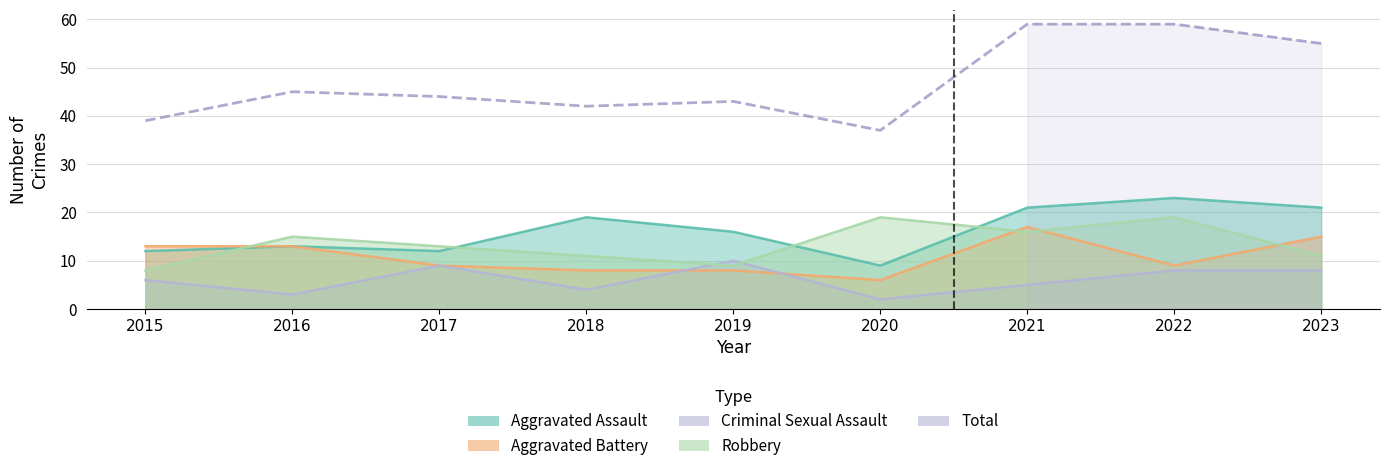

Rank the categories by Total value from lowest to highest.

2020, 2015, 2018, 2019, 2017, 2016, 2023, 2021, 2022